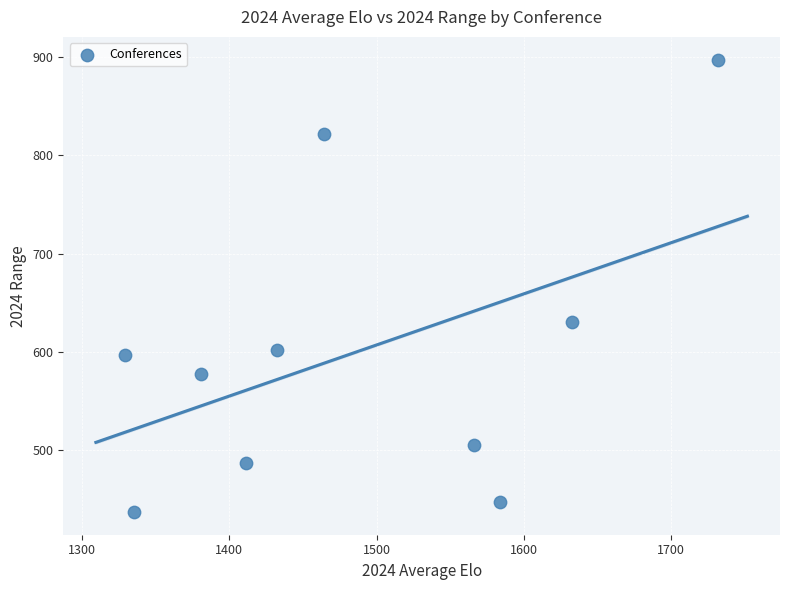

What is the range of X values (max minus min)?

402.2